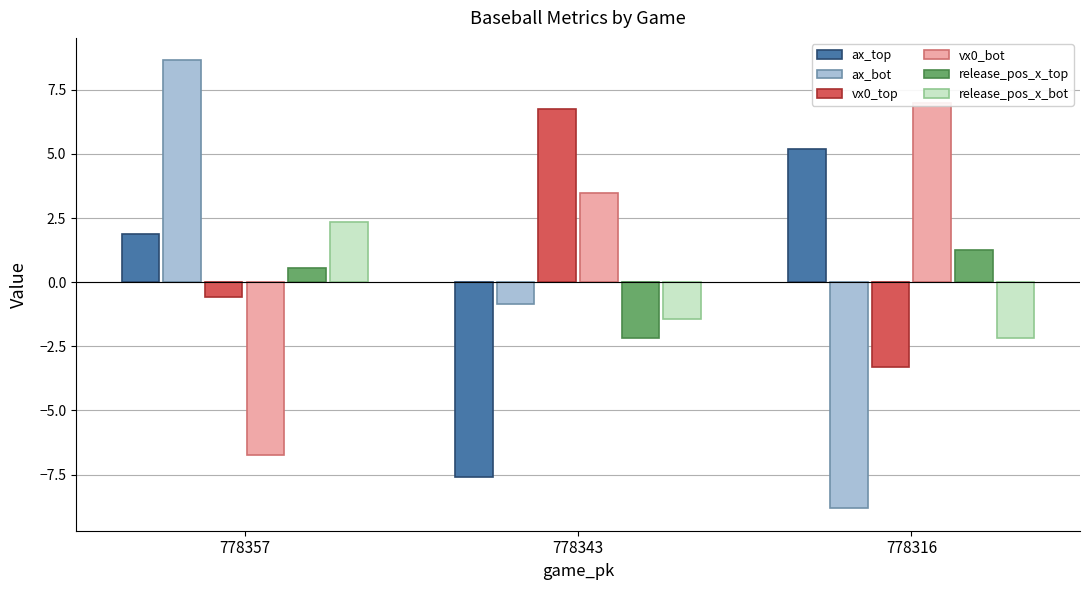

What is the difference between the ax_bot values at 778316 and 778357?

17.5